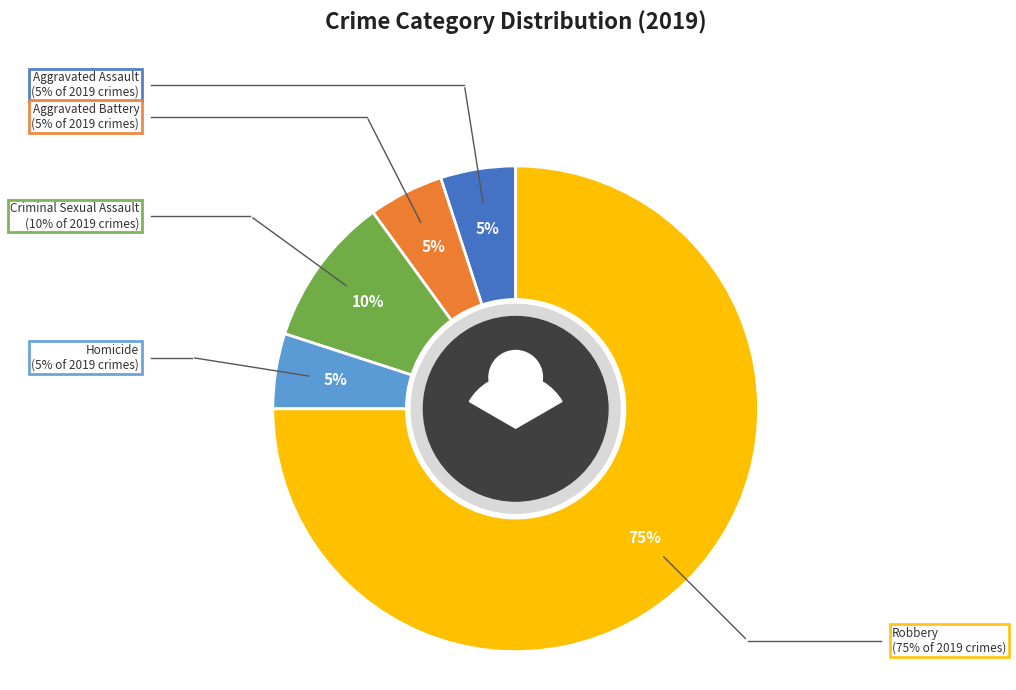

How much of the chart is everything except Homicide?

95.0%